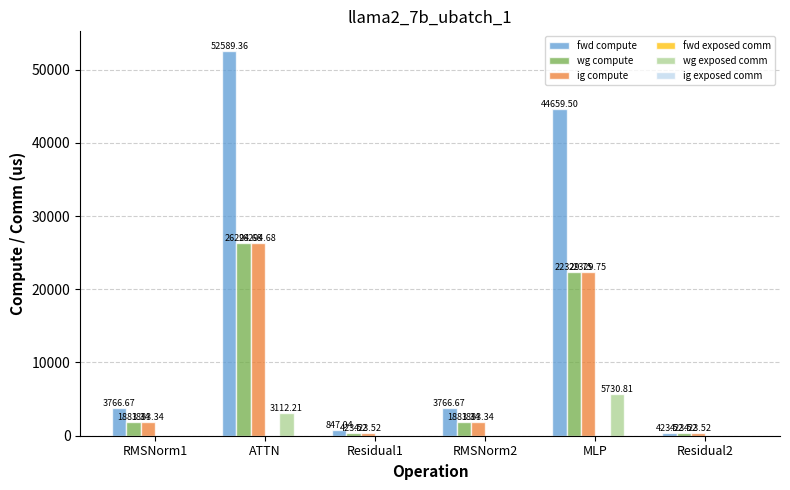

At which category is the sum across all series the highest?

ATTN